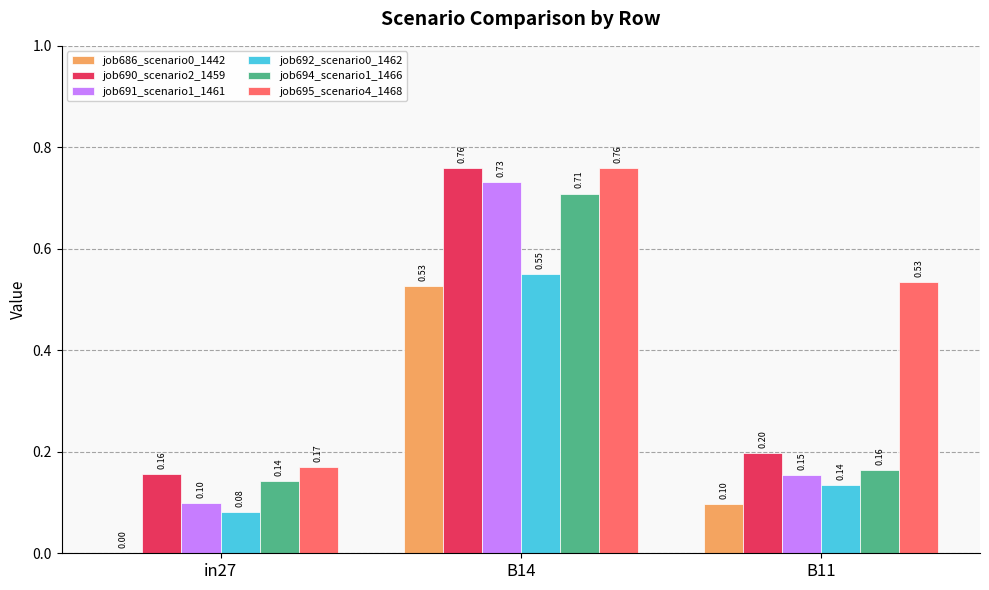

Is the value of job695_scenario4_1468 at B11 greater than the value of job694_scenario1_1466 at B11?

Yes